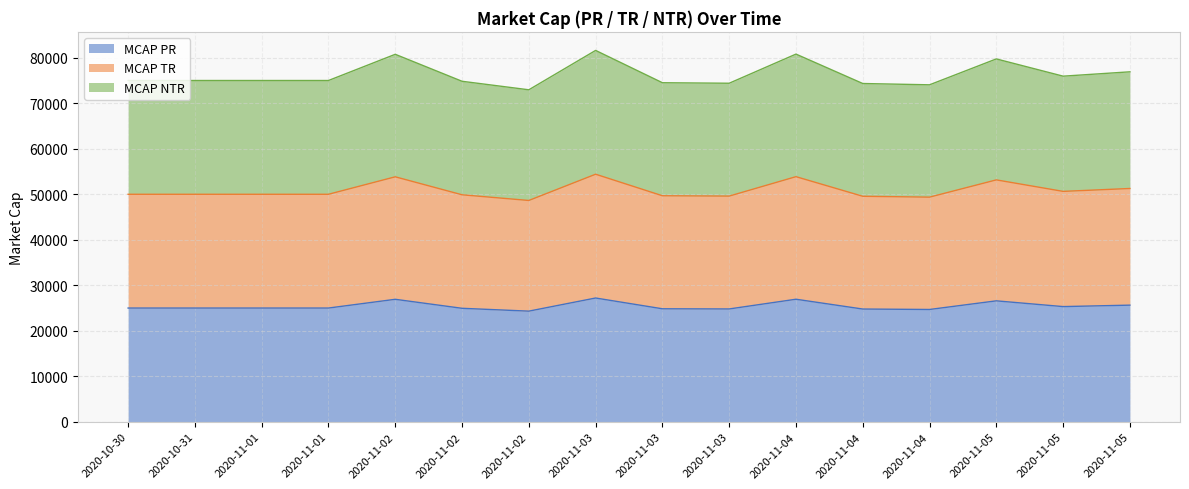

True or false: MCAP TR and MCAP NTR cross at least once.

False